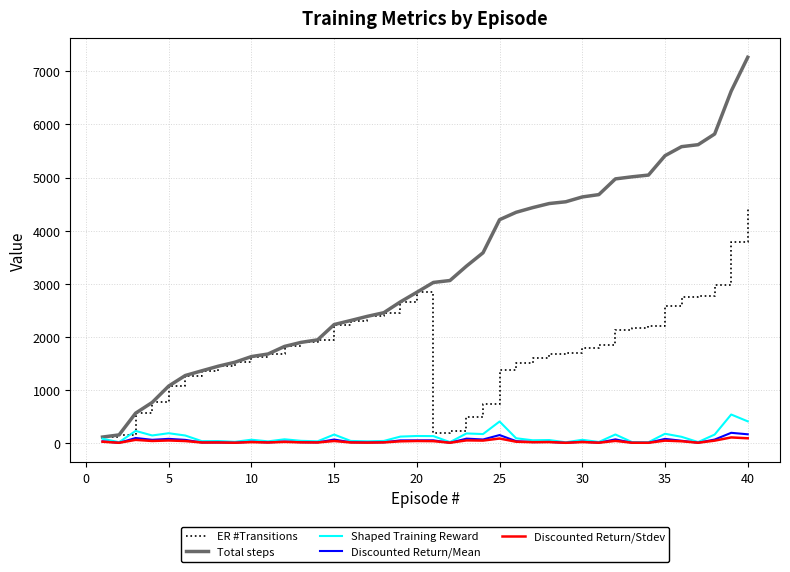

Rank the series by their maximum value, from lowest to highest.

Discounted Return/Stdev, Discounted Return/Mean, Shaped Training Reward, ER #Transitions, Total steps